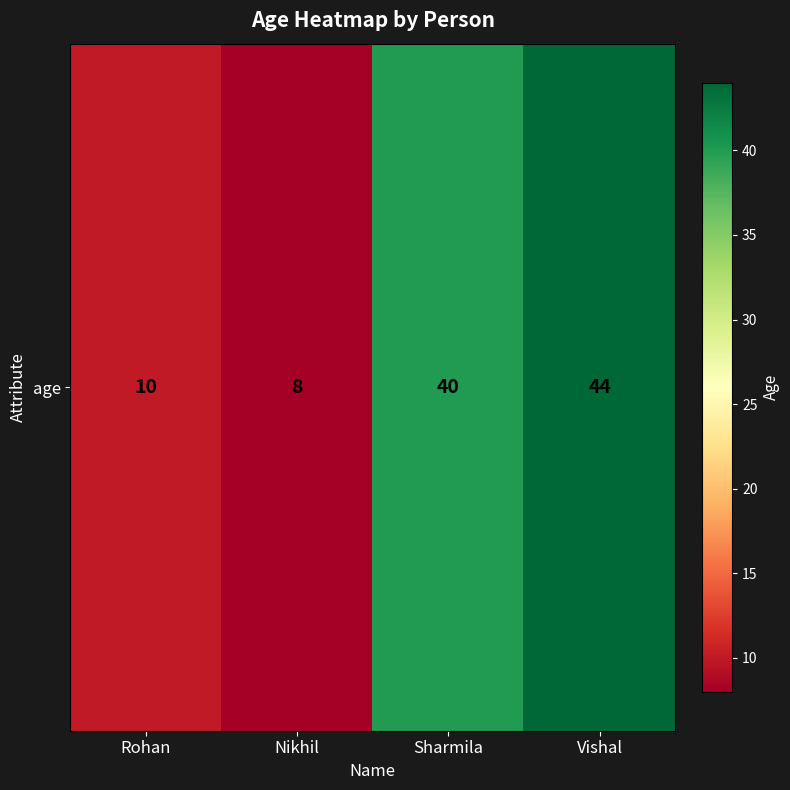

Rank the categories by value from lowest to highest.

Nikhil, Rohan, Sharmila, Vishal